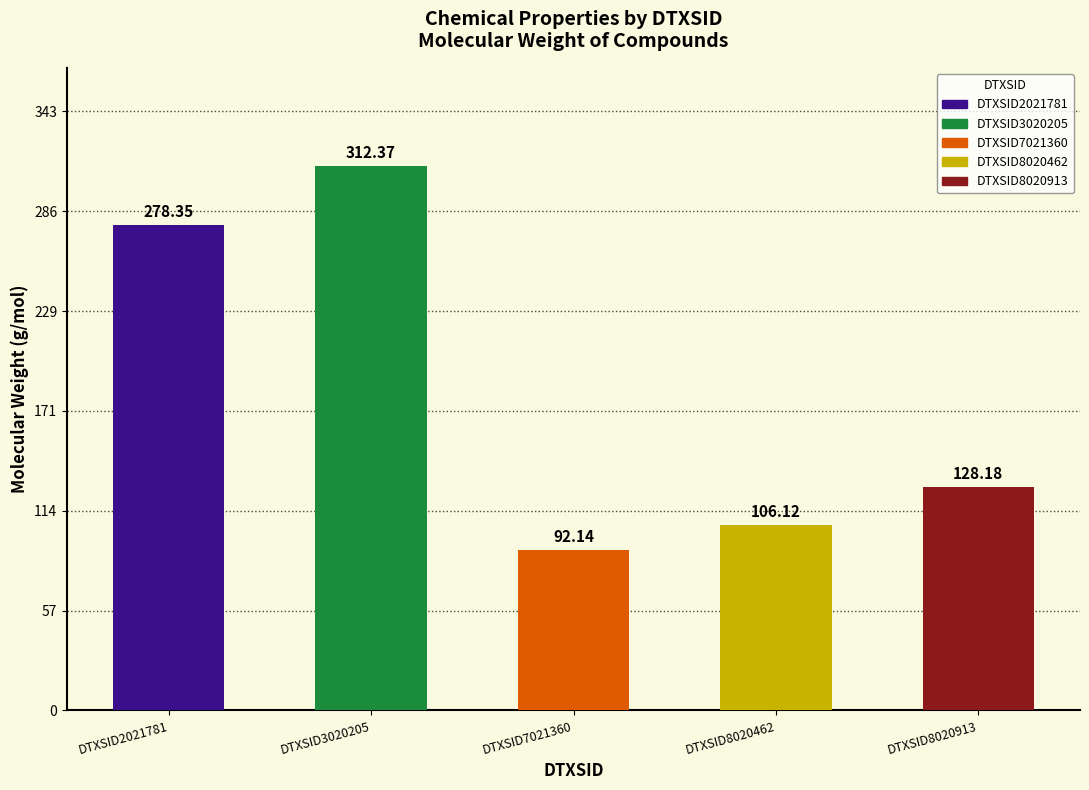

Reading left to right, extract all data points from this chart.

DTXSID2021781=278.4	DTXSID3020205=312.4	DTXSID7021360=92.1	DTXSID8020462=106.1	DTXSID8020913=128.2